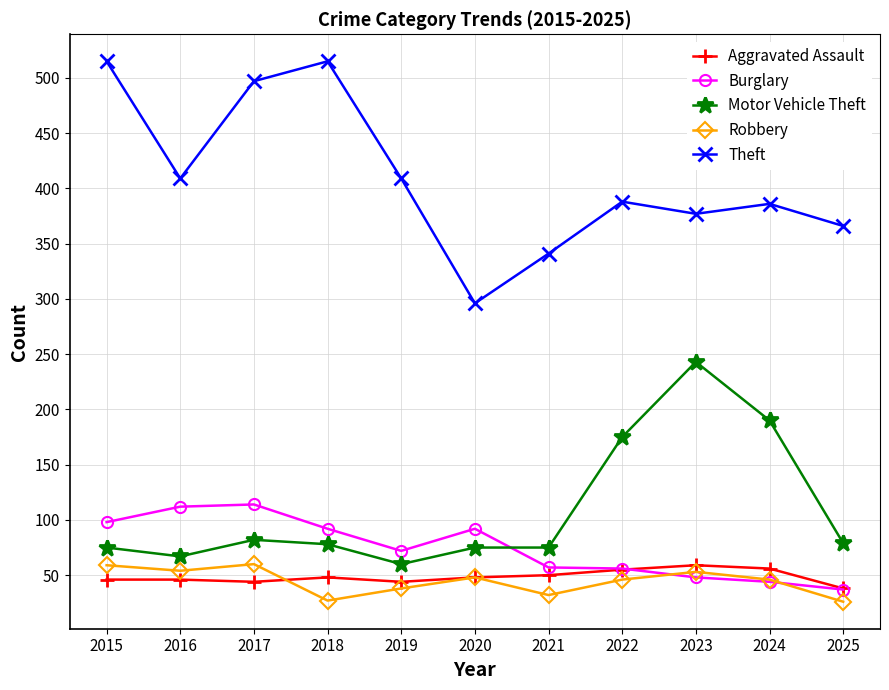

Is it true that Robbery equals 54 at 2016?

True